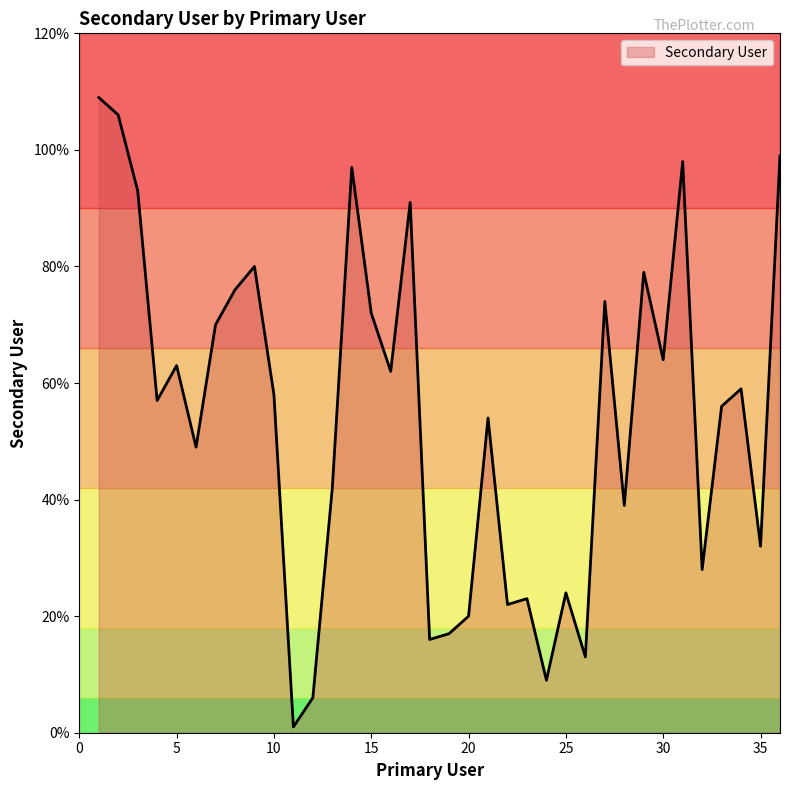

Count the number of data series in this chart.

1